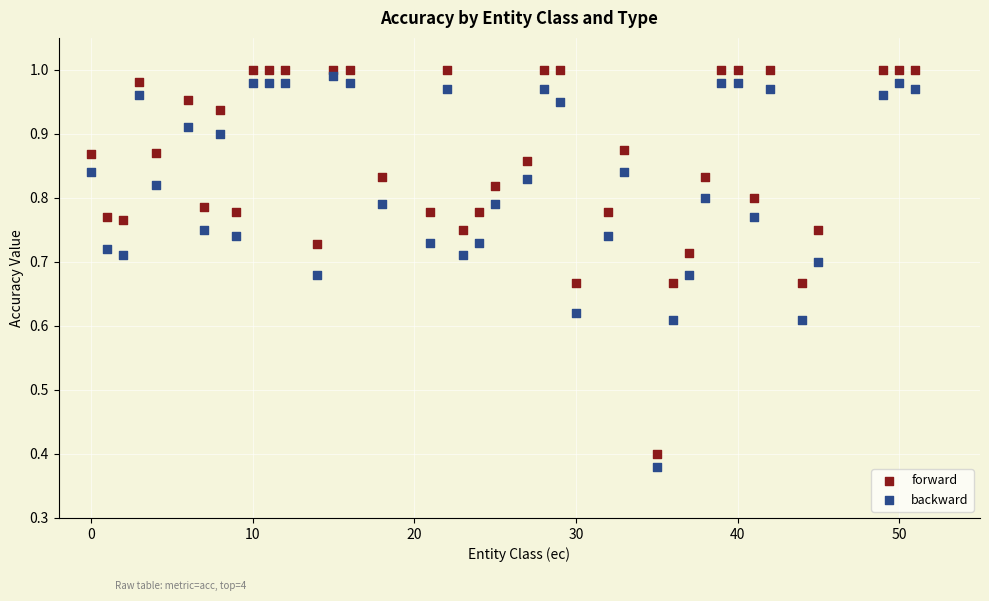

Across all data points, what is the range of X values (max minus min)?

51.0